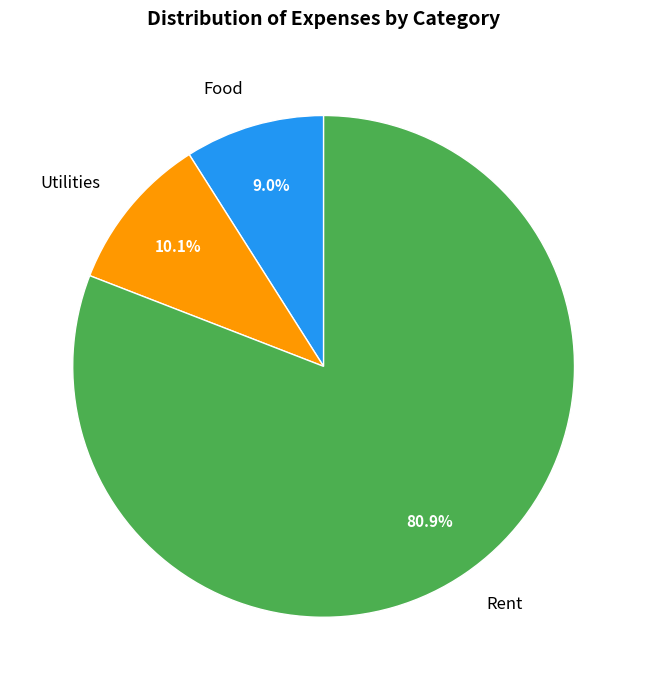

The Utilities slice represents 10% of the pie. True or false?

True